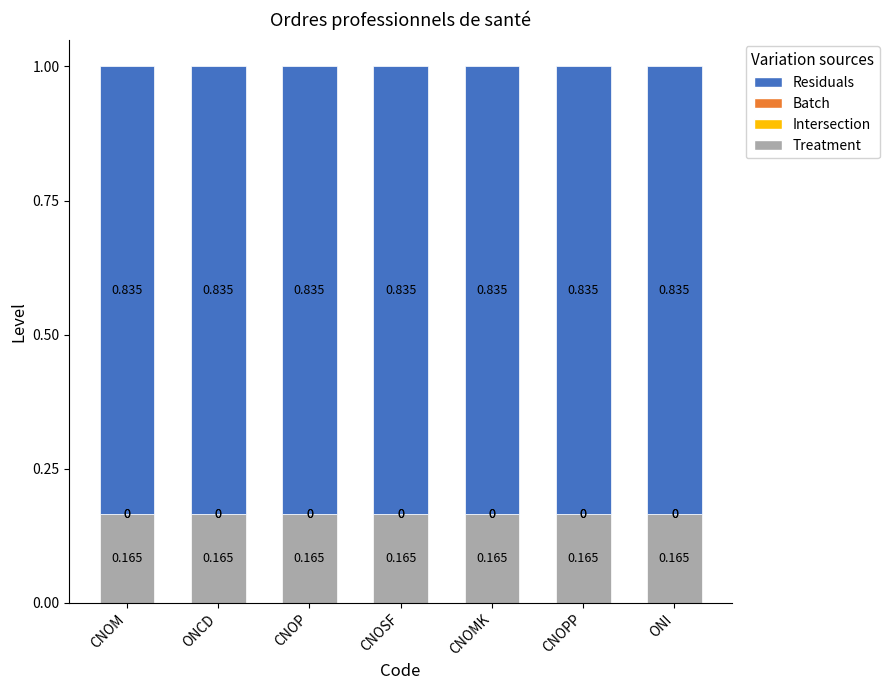

Are the bars grouped side by side (vs. stacked)?

No